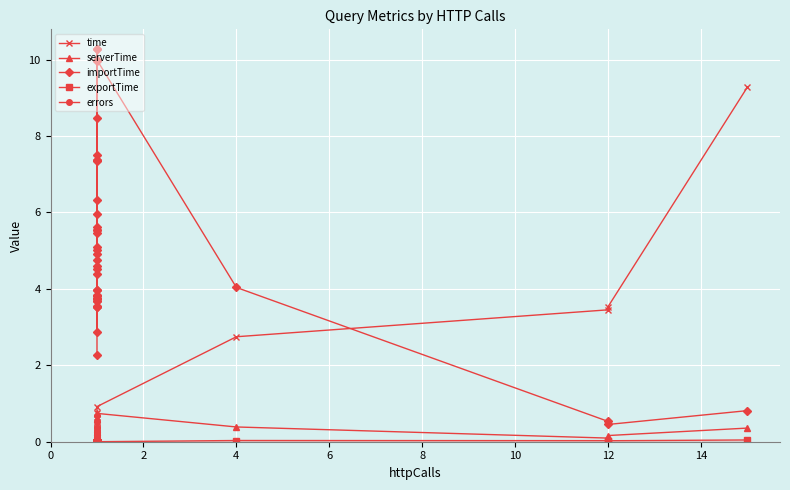

True or false: time and errors cross at least once.

False